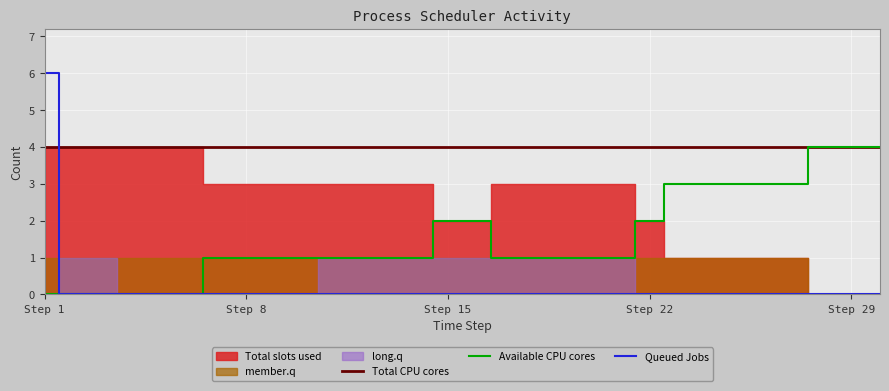

What is the highest value of the Queued Jobs series?

6